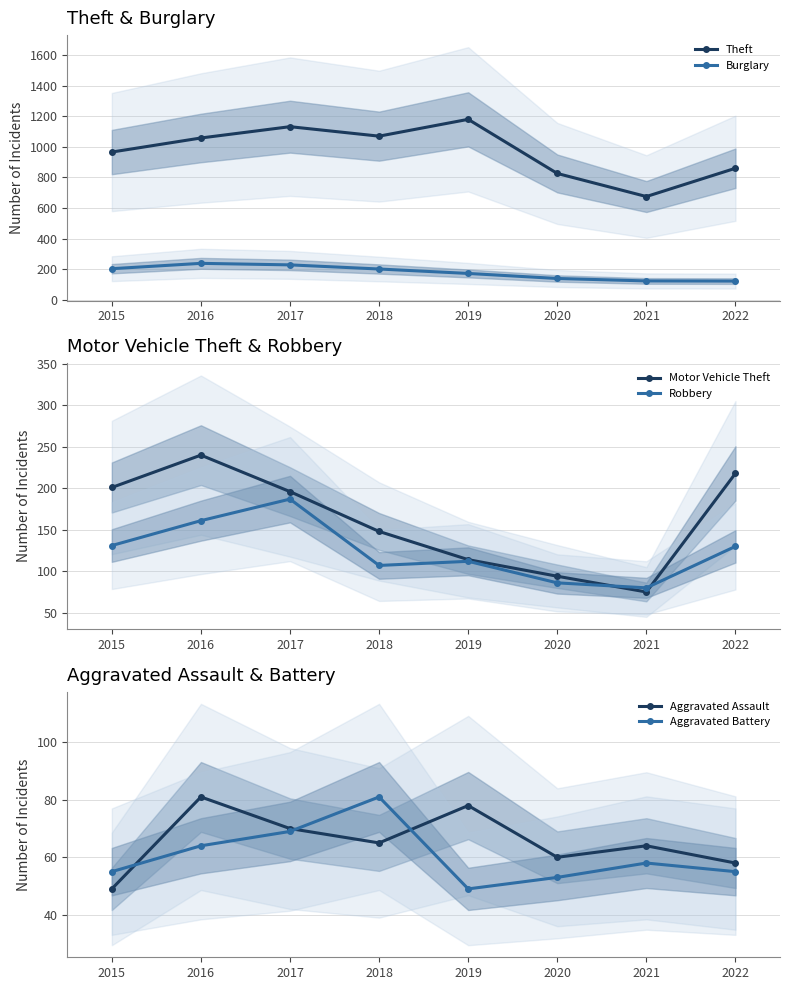

What is the value of the Theft point at the 3rd from the left?

1132